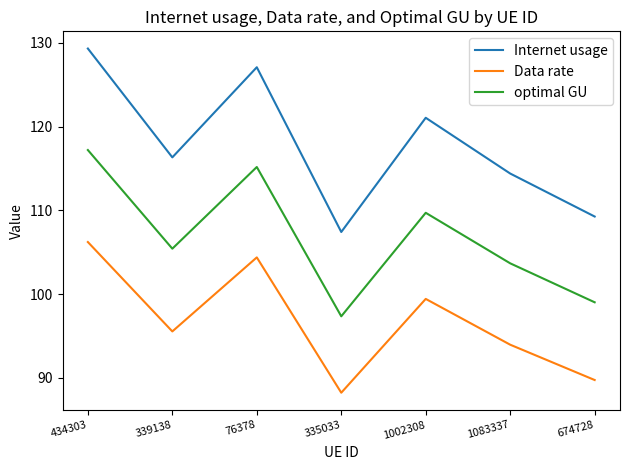

Which category has the highest value across all series?

434303